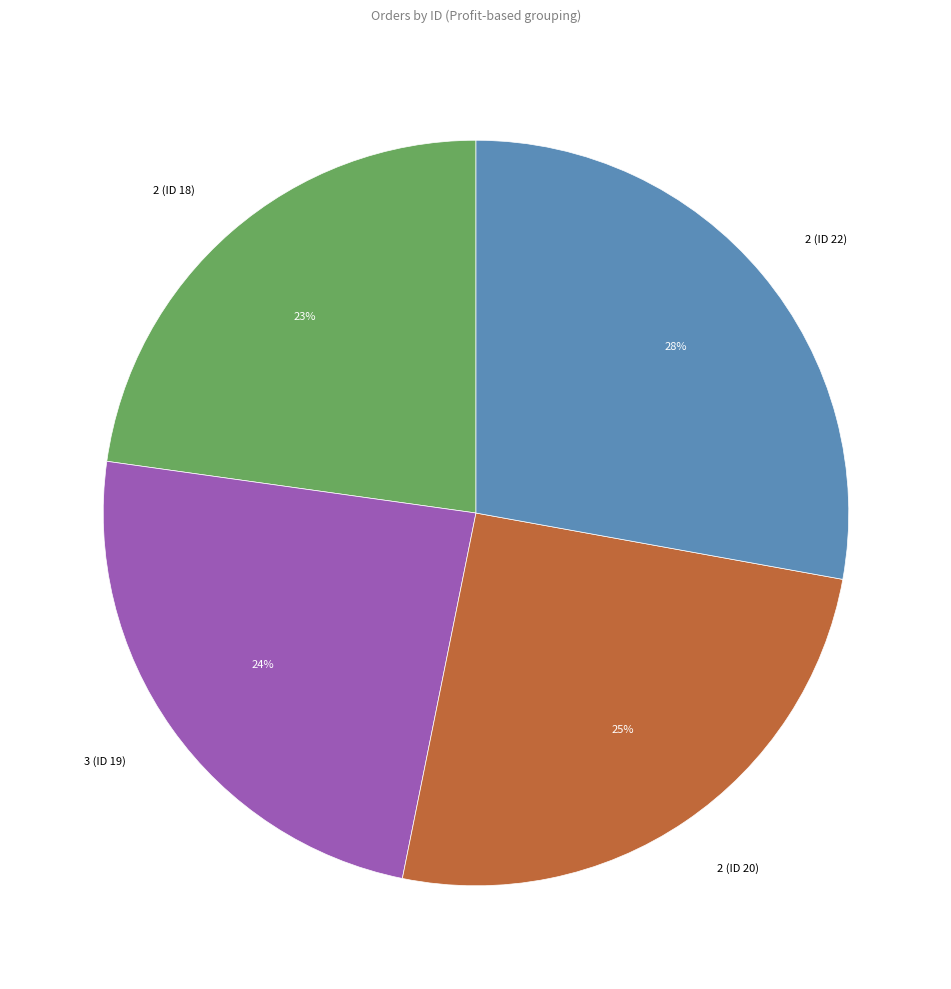

What is the smallest slice in the pie chart?

2 (ID 18)